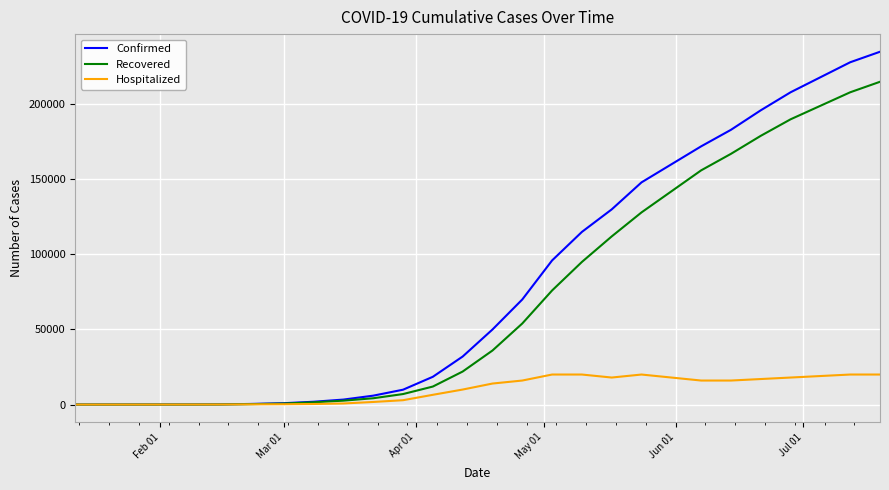

What is the difference between the maximum and second lowest values in the Confirmed series?

234998